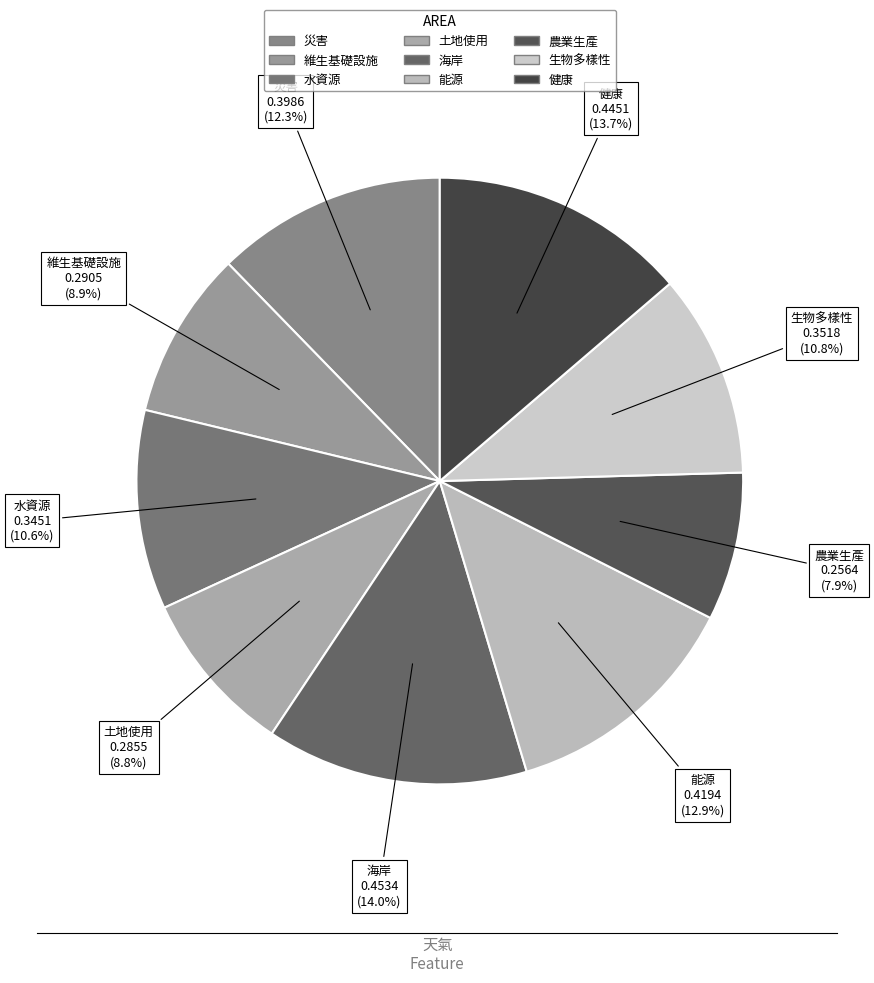

Which category has the smallest portion of the pie?

農業生產